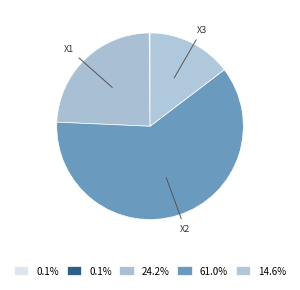

Which category accounts for the majority?

x2